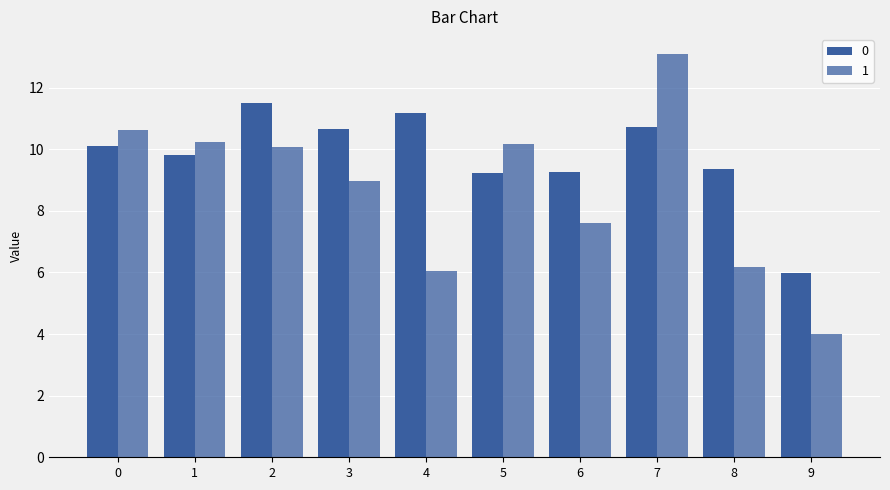

How many bars are there in total?

20